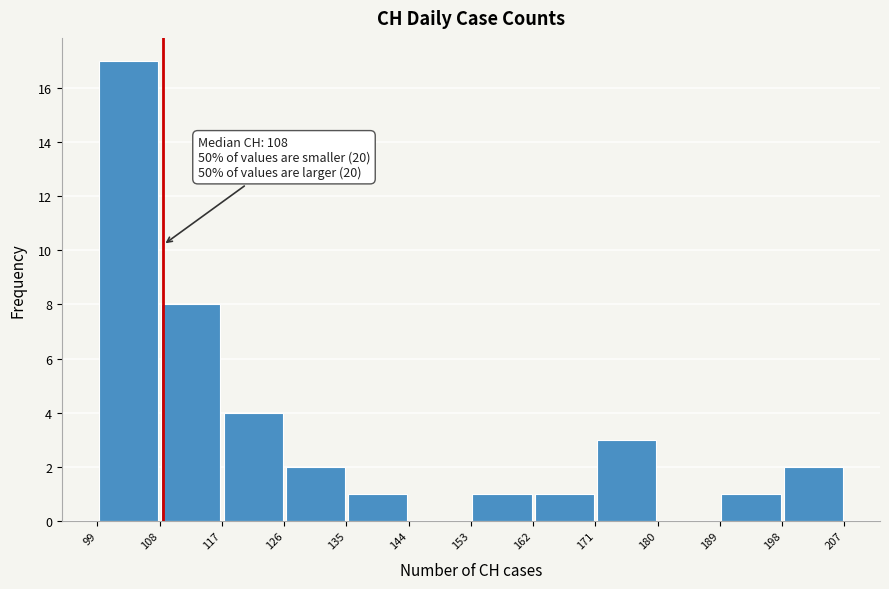

Over which range of the x-axis is the bar tallest?

99 to 108